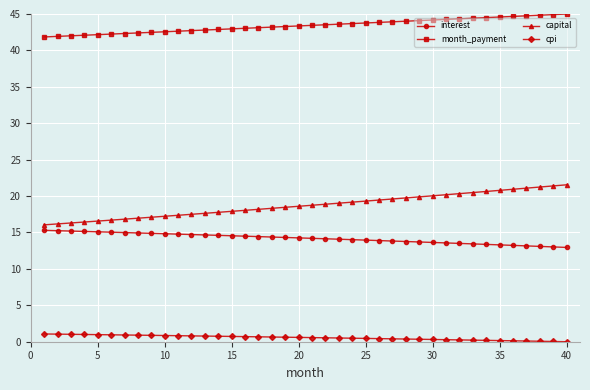

Is this an area chart (filled region under the line)?

No